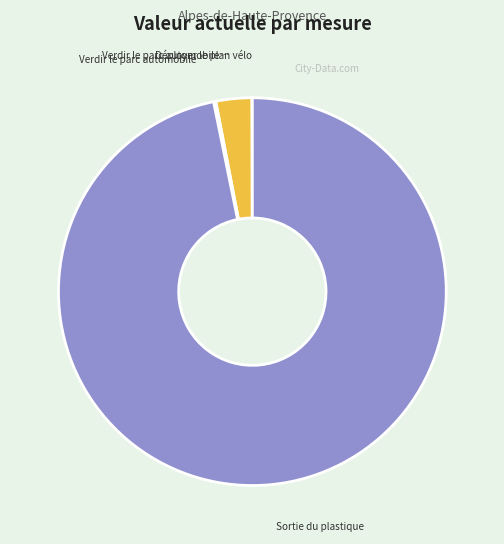

Is there any slice that represents more than half of the pie?

Yes